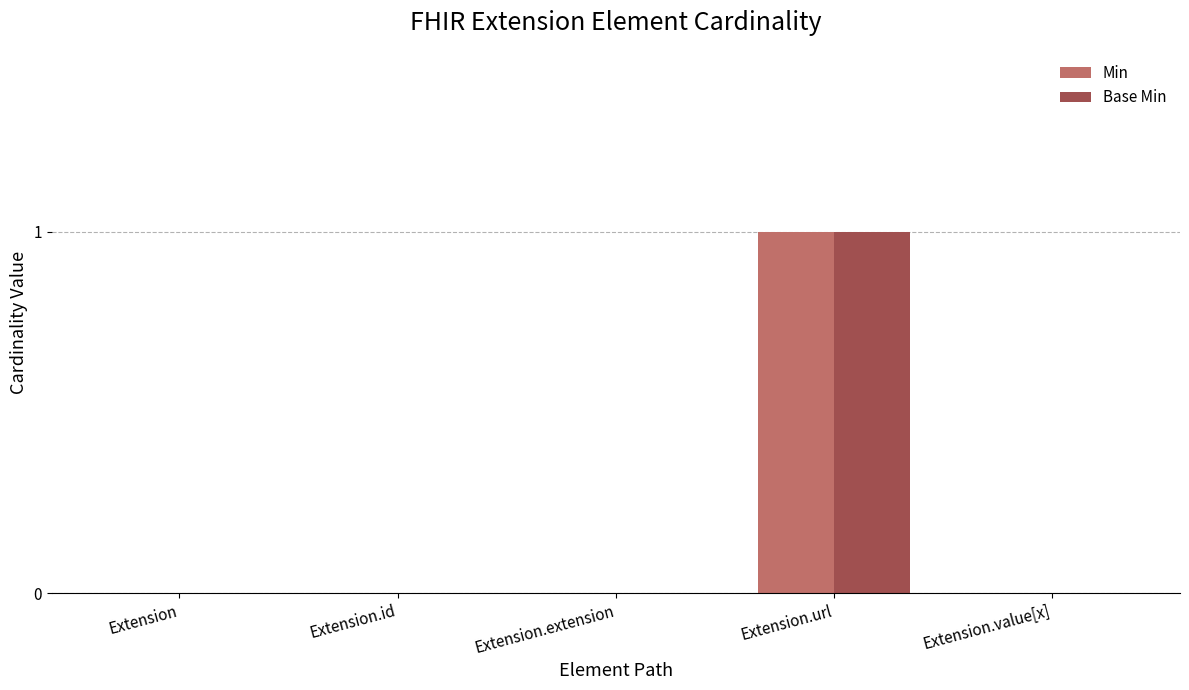

Does the chart contain stacked bars?

No